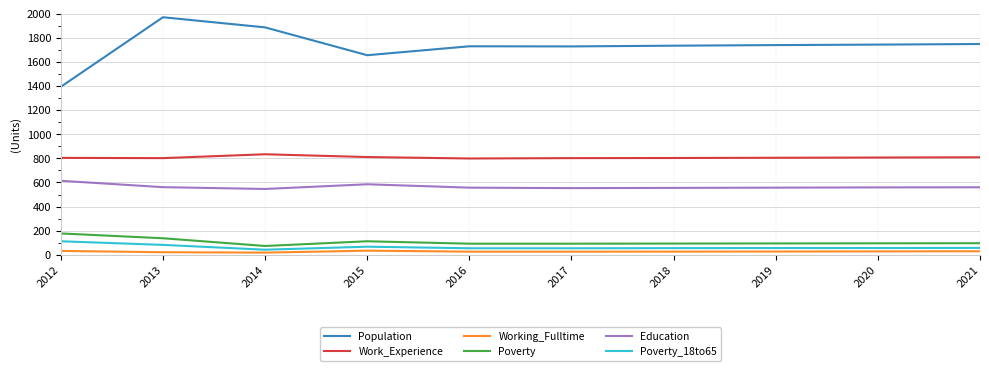

Does the chart display data point markers on the line(s)?

No